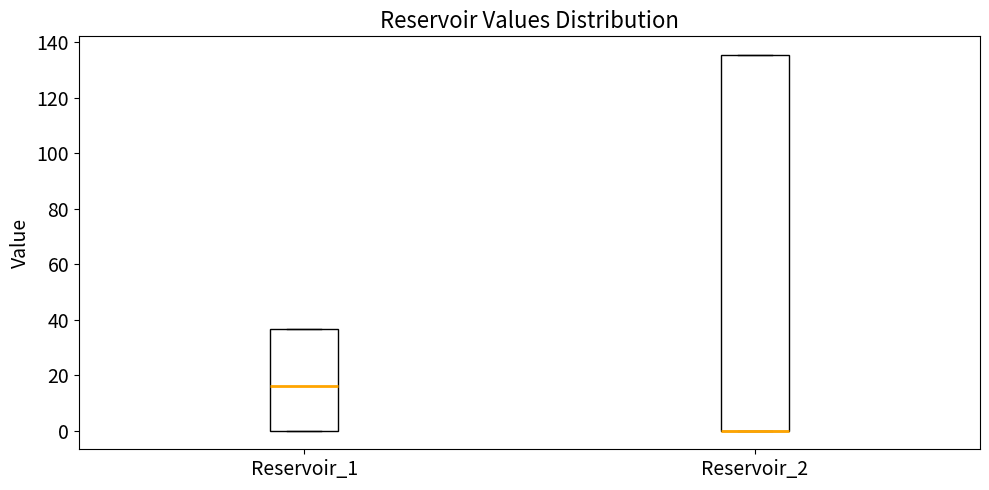

Reading left to right, transcribe this box plot: for each box, give where its median line is, the range the box spans, and where its two whiskers end, as read against the y-axis. The values are not printed on the chart, so give them approximately, as read against the axis.

Reservoir_1: median 16, box 0 to 36, whiskers 0 to 36
Reservoir_2: median 0 (drawn on the box's lower edge), box 0 to 136, whiskers 0 to 136